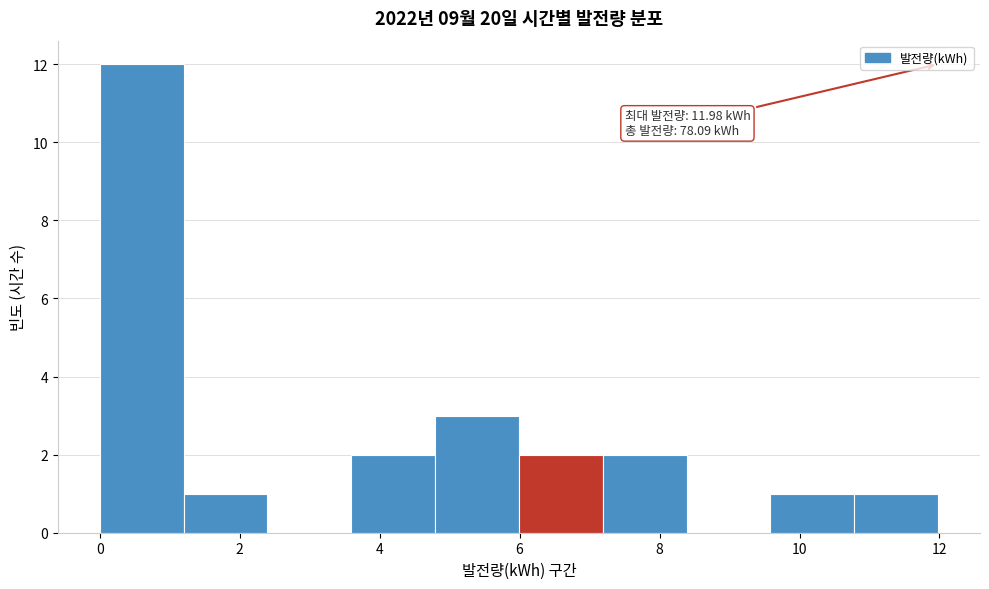

Which range on the x-axis has the tallest bar?

0.0 to 1.2